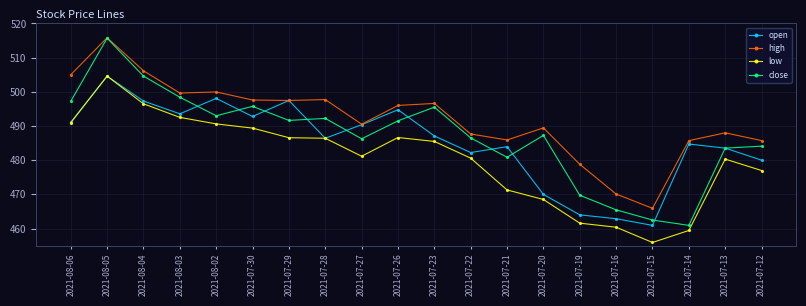

What is the value of the high point at the 5th from the left?

500.0